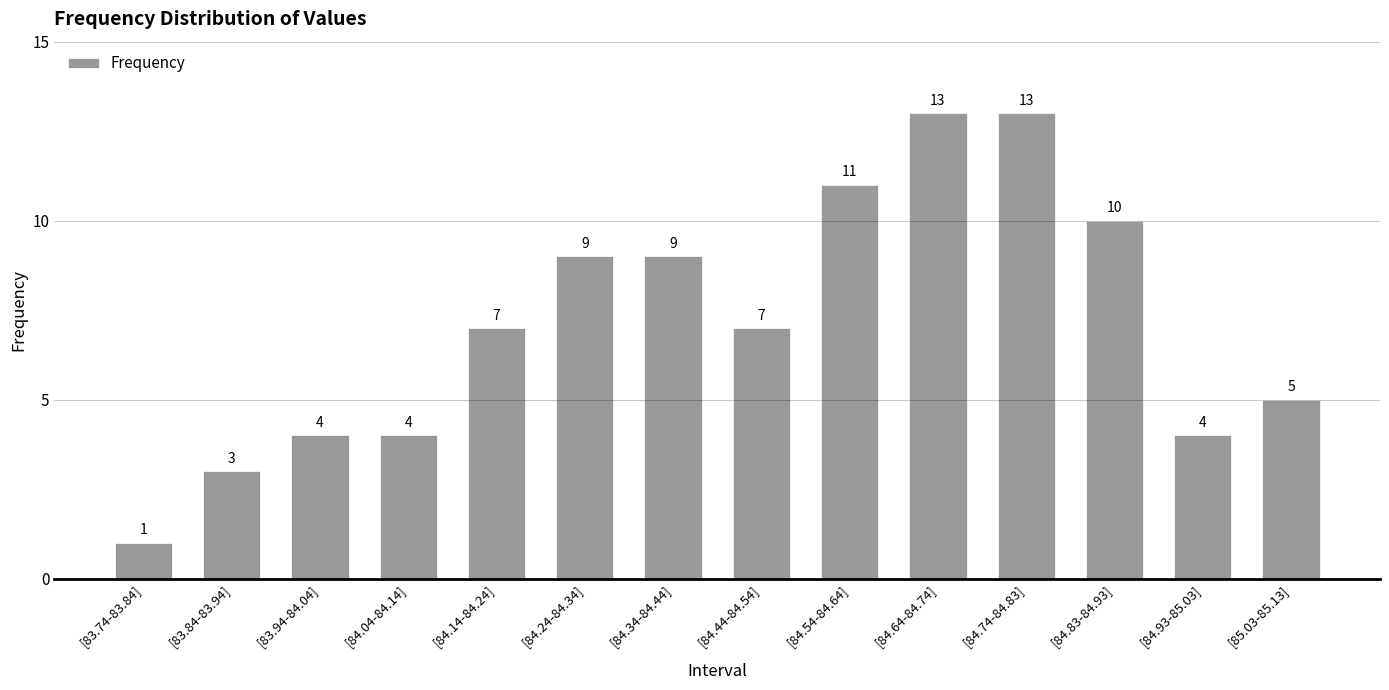

Is it true that the value at [83.94-84.04] is 1?

False